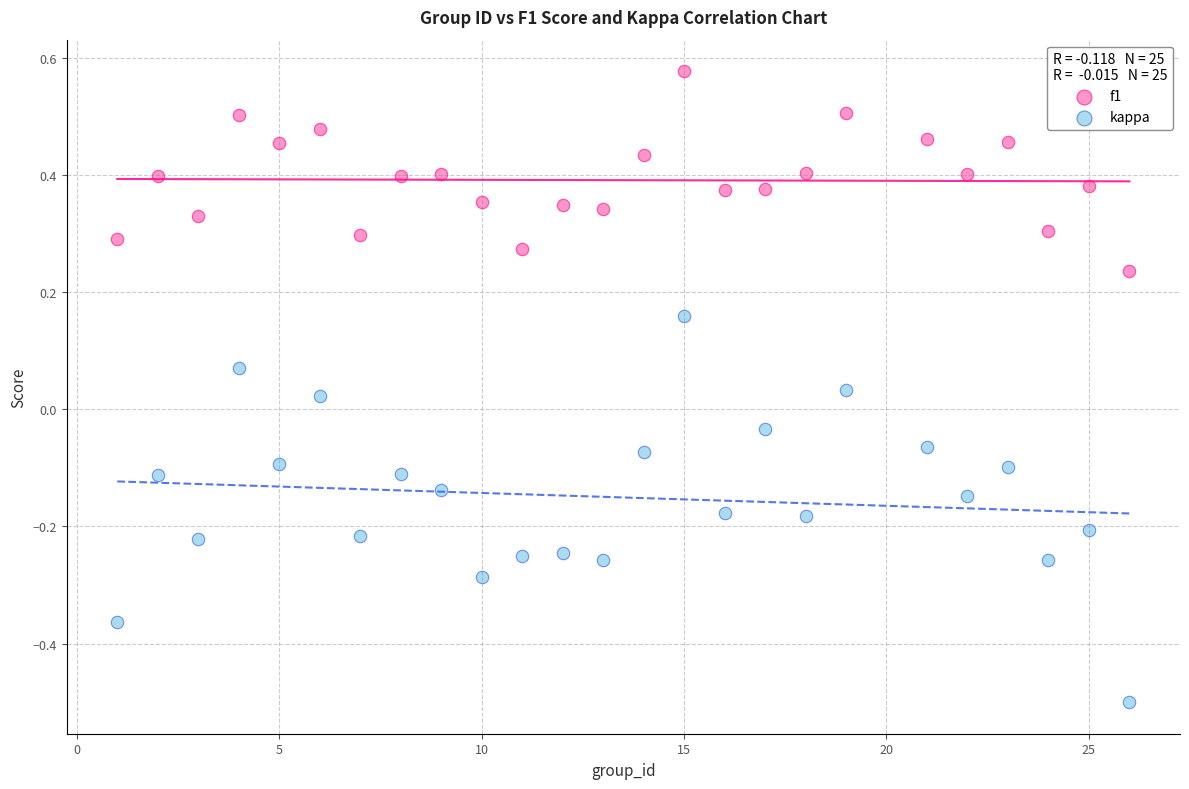

Across all data points, what is the range of X values (max minus min)?

25.0